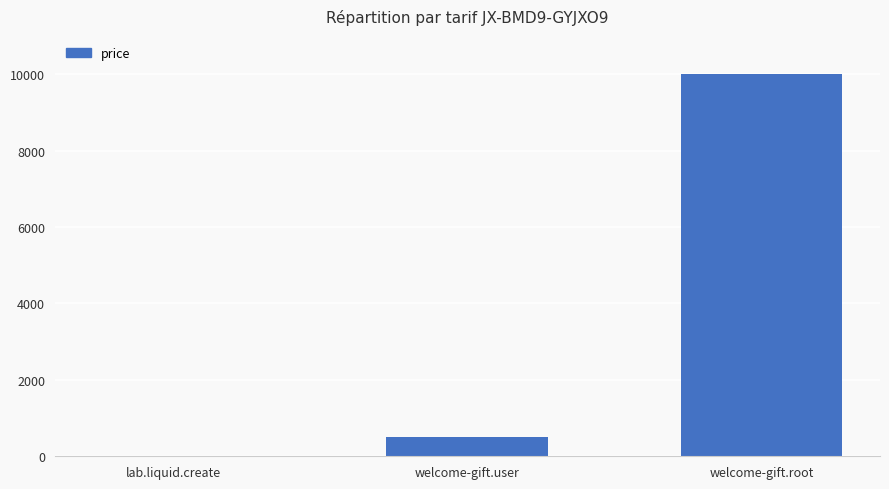

The value at welcome-gift.user is 500. True or false?

True